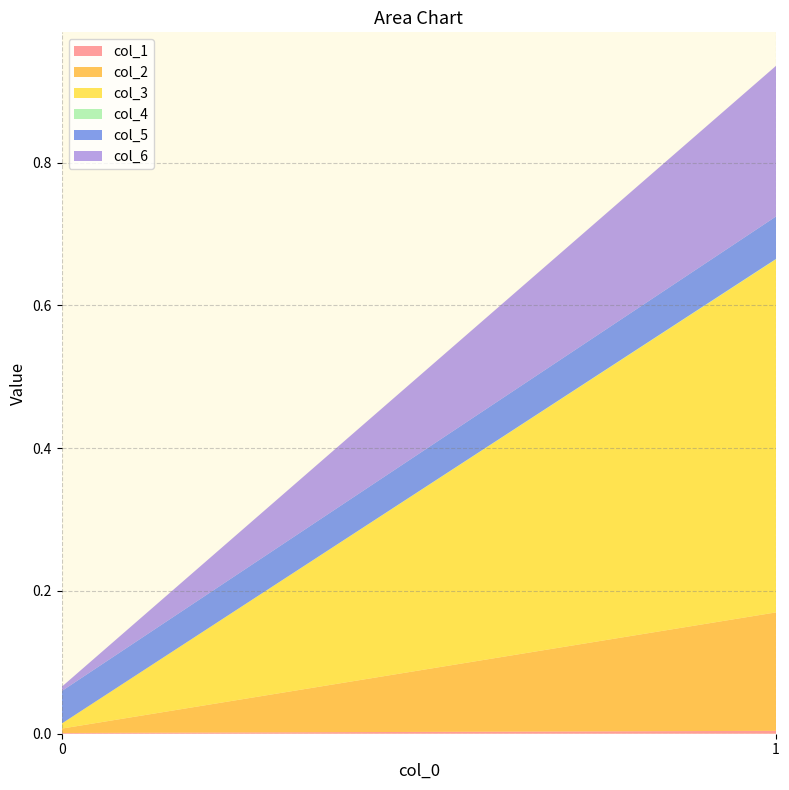

Reading right to left, extract all data points from this chart.

col_1: 0.0	0.0
col_2: 0.2	0.0
col_3: 0.5	0.0
col_4: 0.0	0.0
col_5: 0.1	0.0
col_6: 0.2	0.0